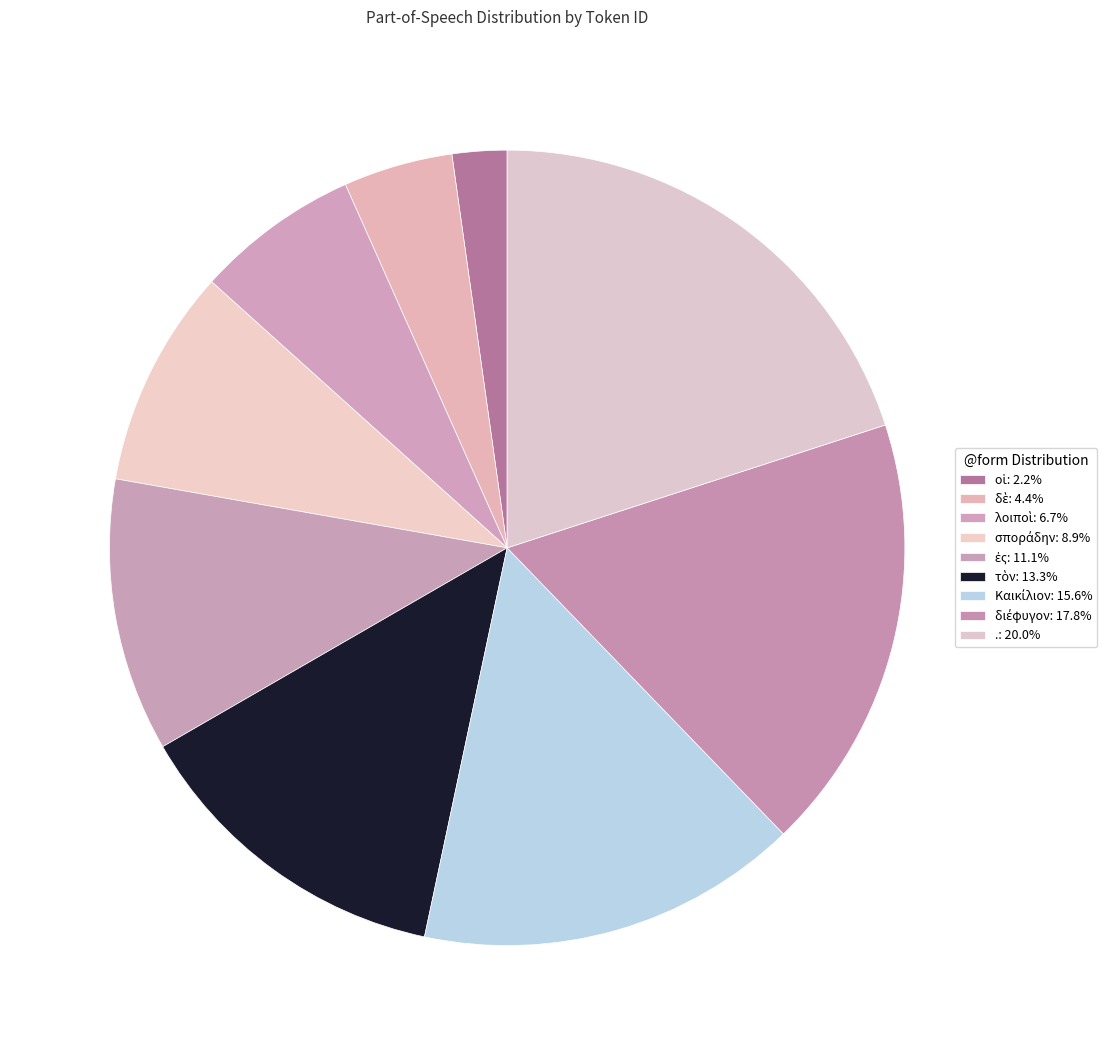

How many segments does this pie chart have?

9